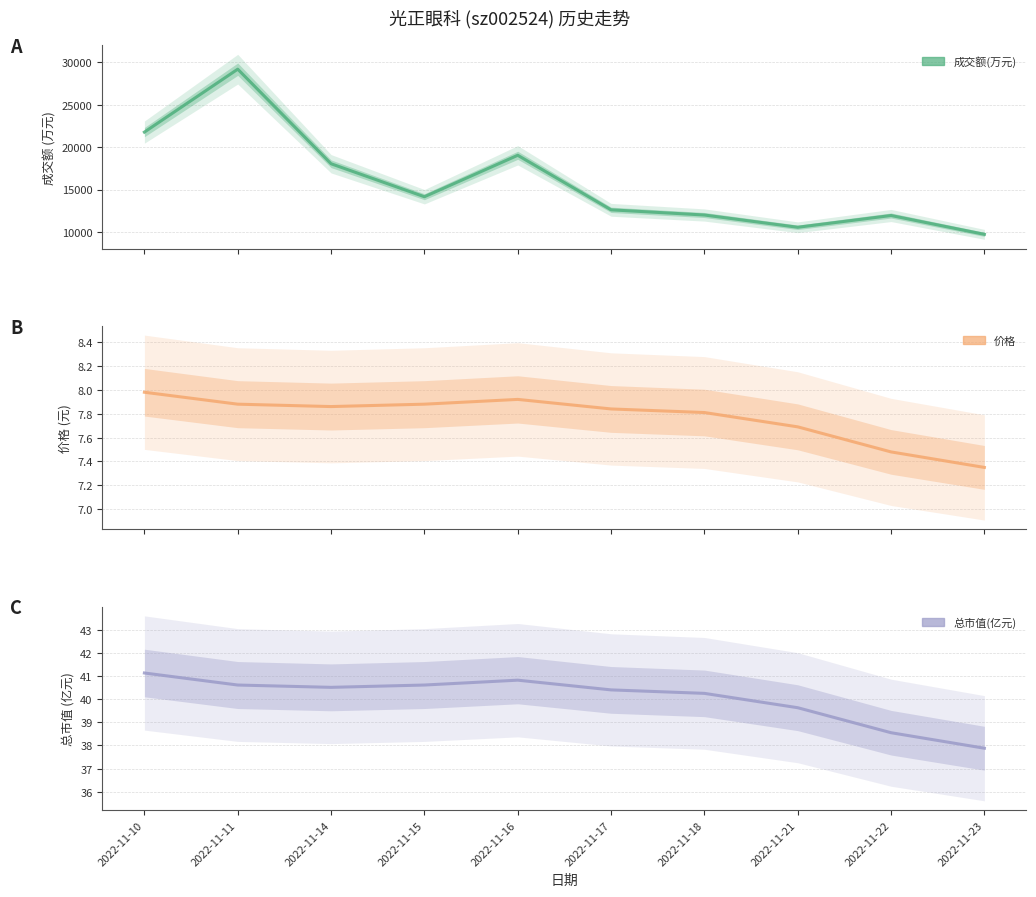

True or false: 成交额(万元) and 价格 cross at least once.

False